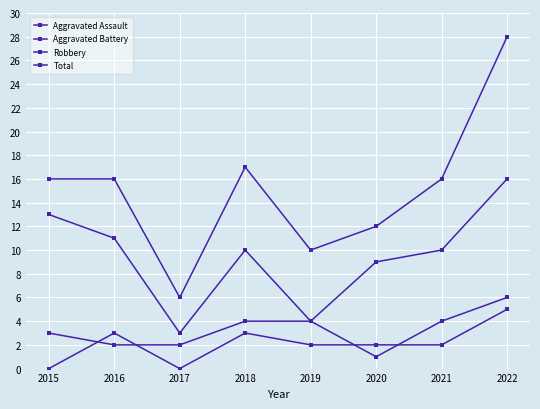

How many data points does each series have?

8